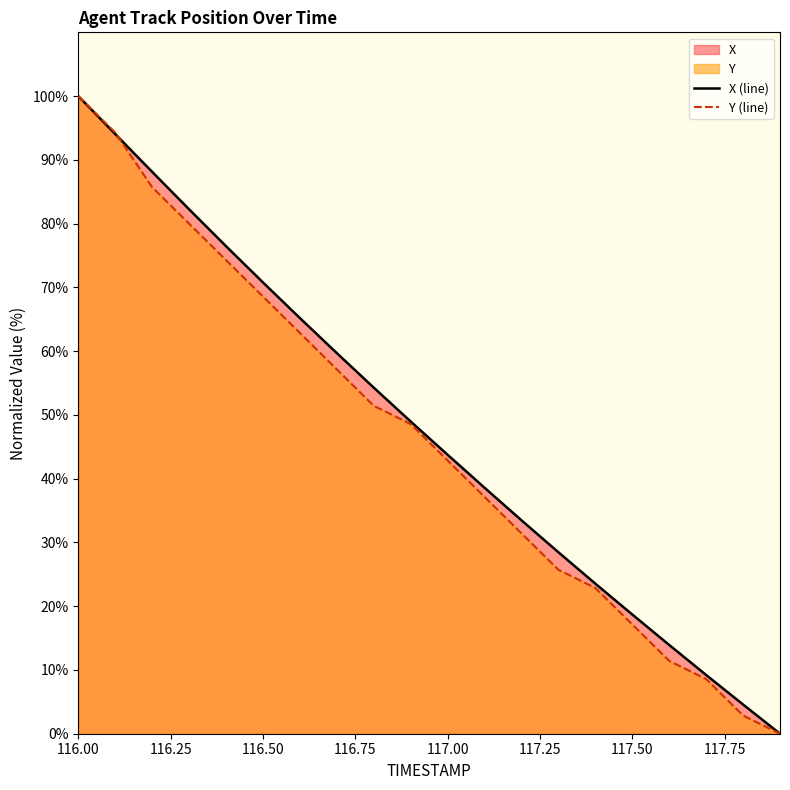

What is the greatest value displayed?

100.0